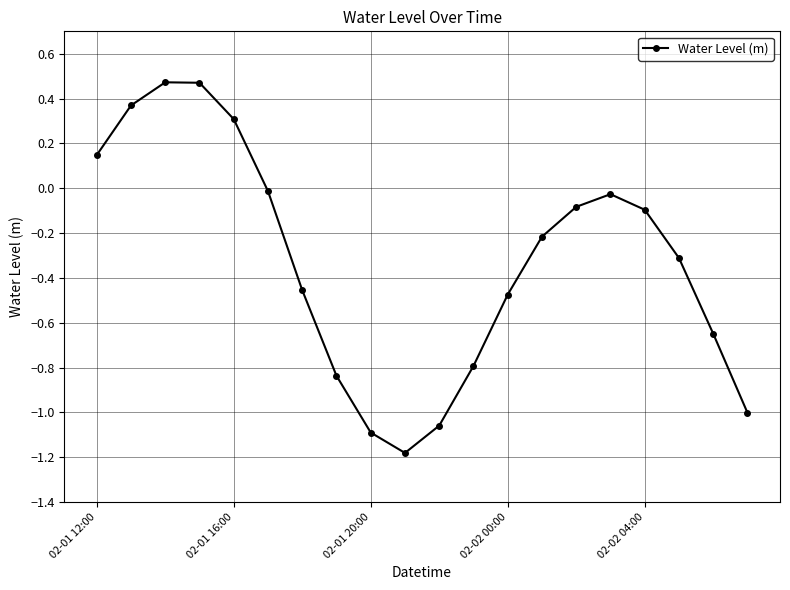

What is the minimum value shown in the chart?

-1.2